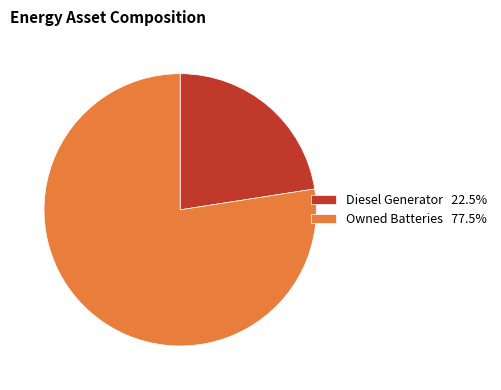

Is there a majority slice in this chart?

Yes